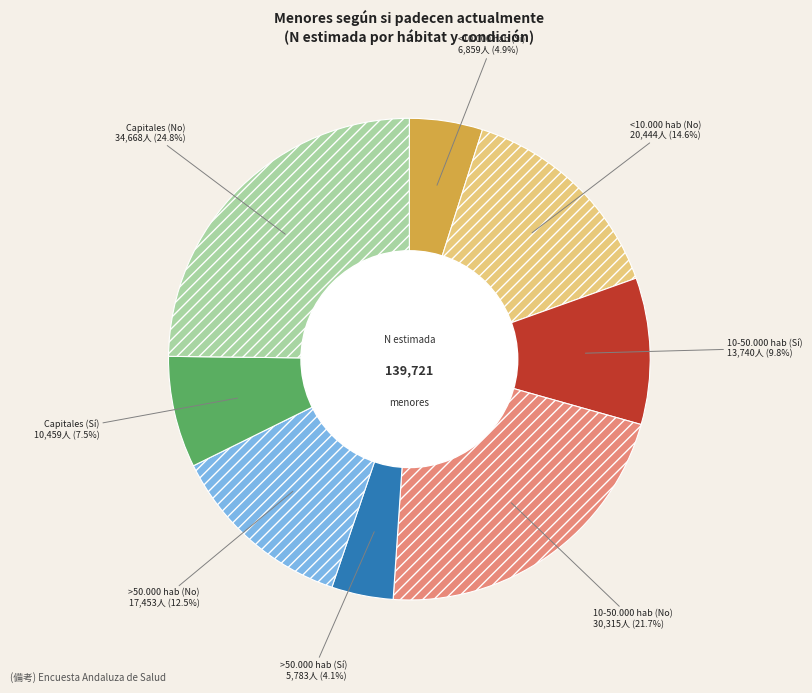

Is the sum of Capitales (No) and 10-50.000 hab (No) greater than half?

No